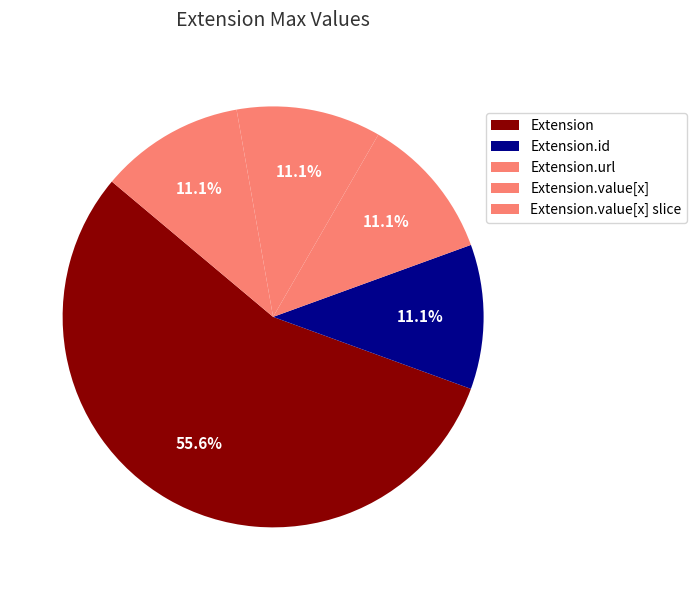

Count the number of slices in the pie.

5